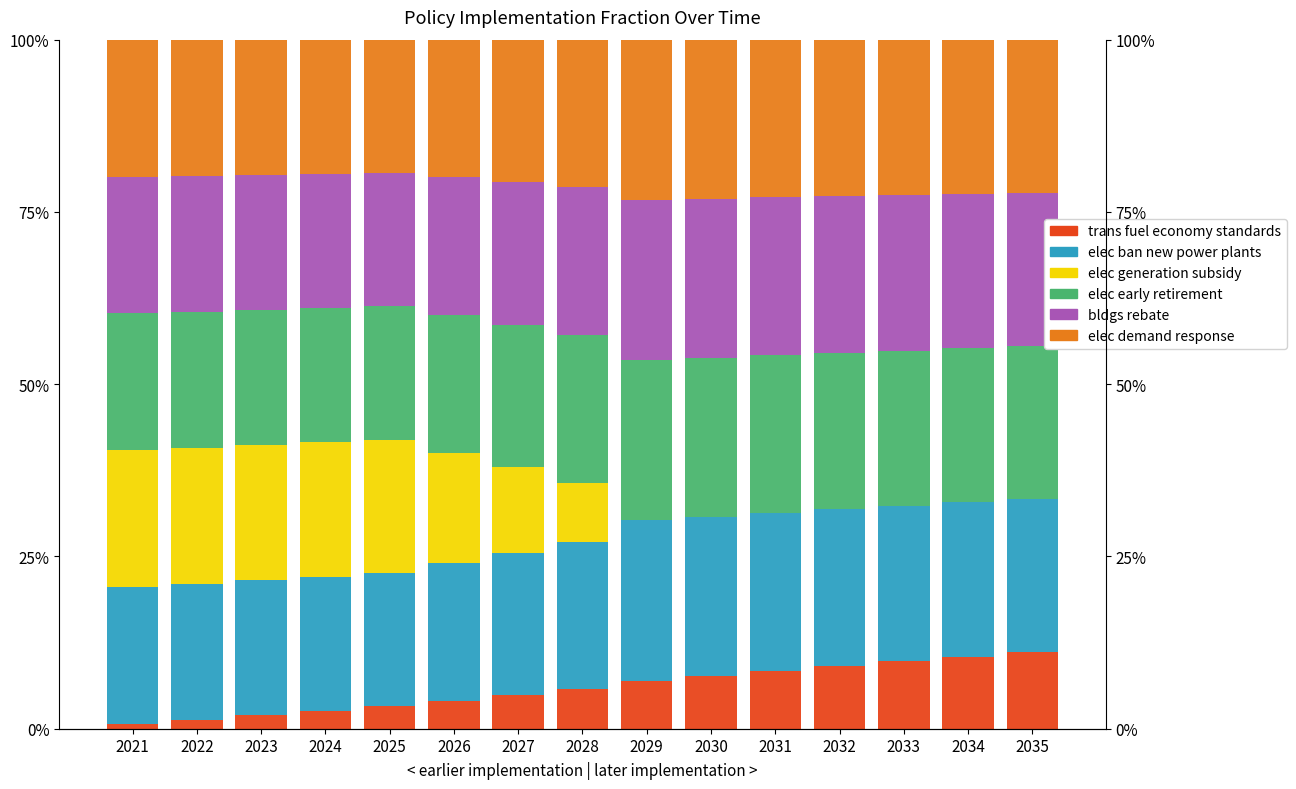

At 2030, list the series in order from largest to smallest.

bldgs rebate, elec ban new power plants, elec early retirement, elec demand response, trans fuel economy standards, elec generation subsidy